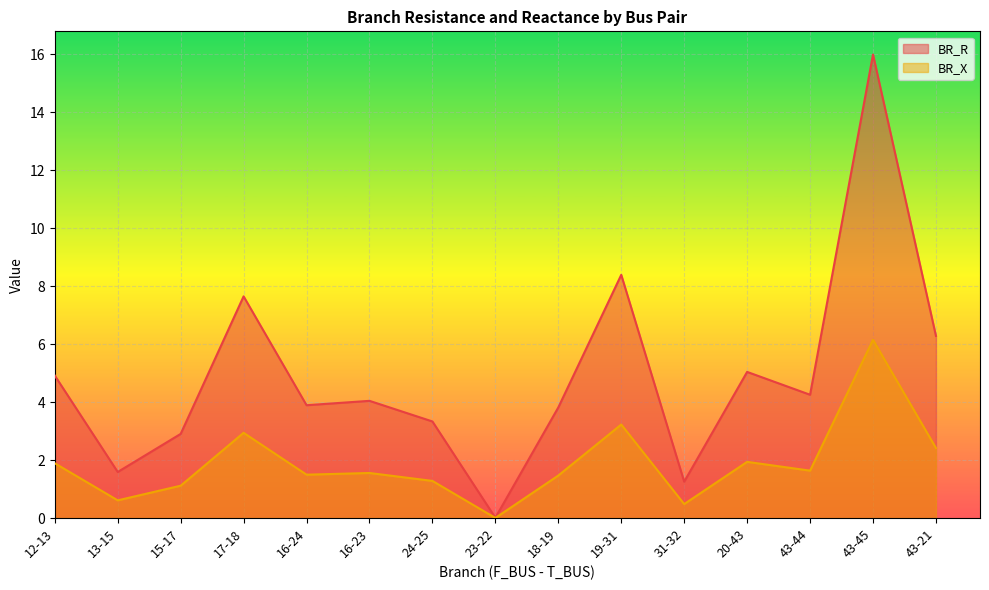

Between 12-13 and 15-17, which series saw the biggest shift?

BR_R